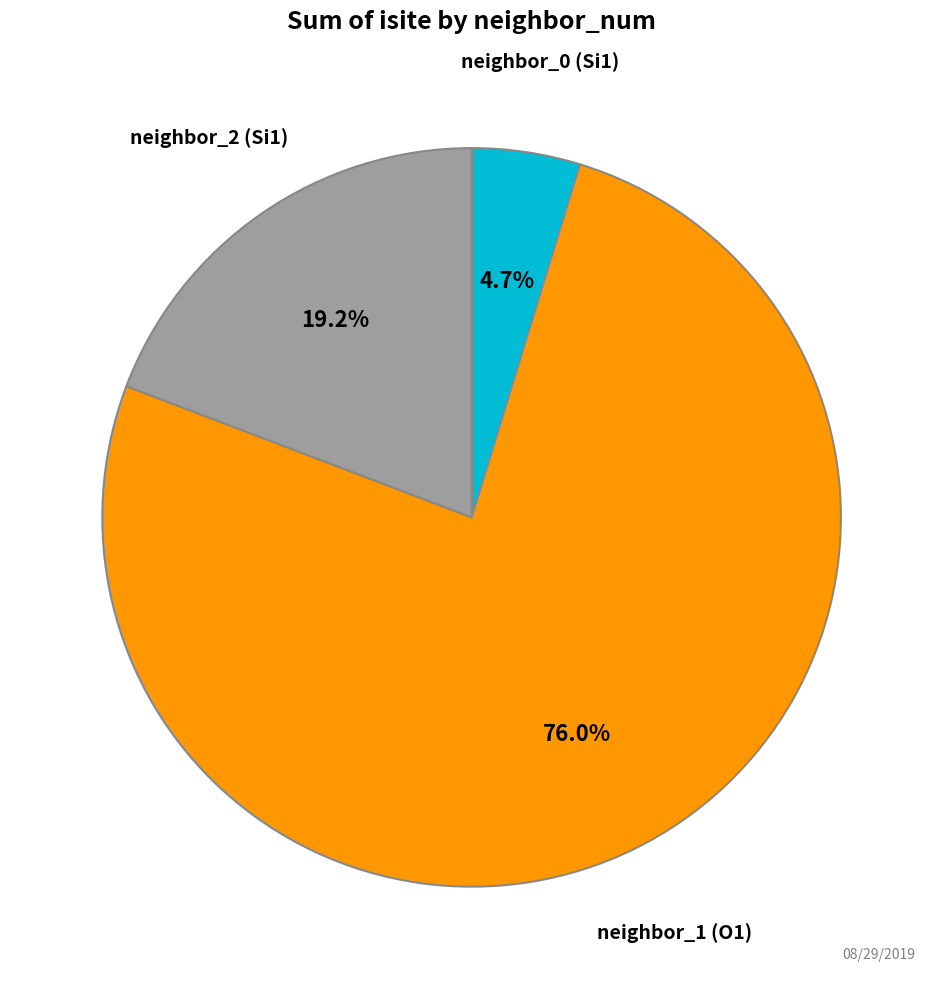

Count the number of slices in the pie.

3